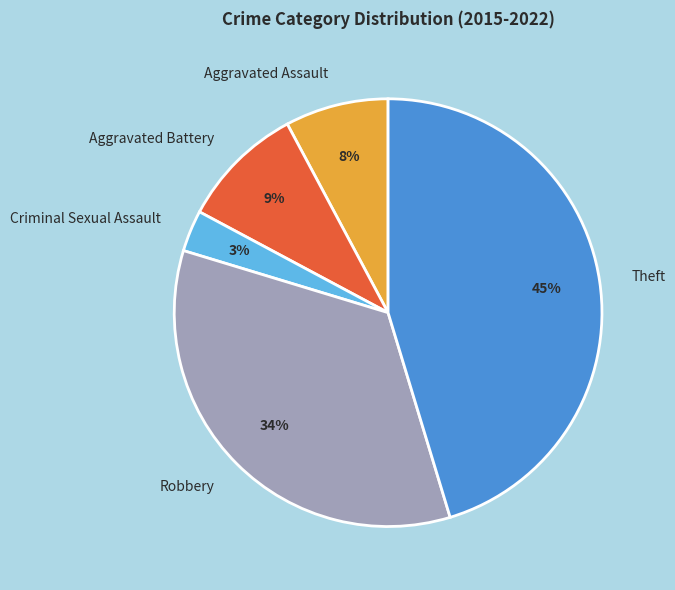

Which has a higher value, Criminal Sexual Assault or Theft?

Theft